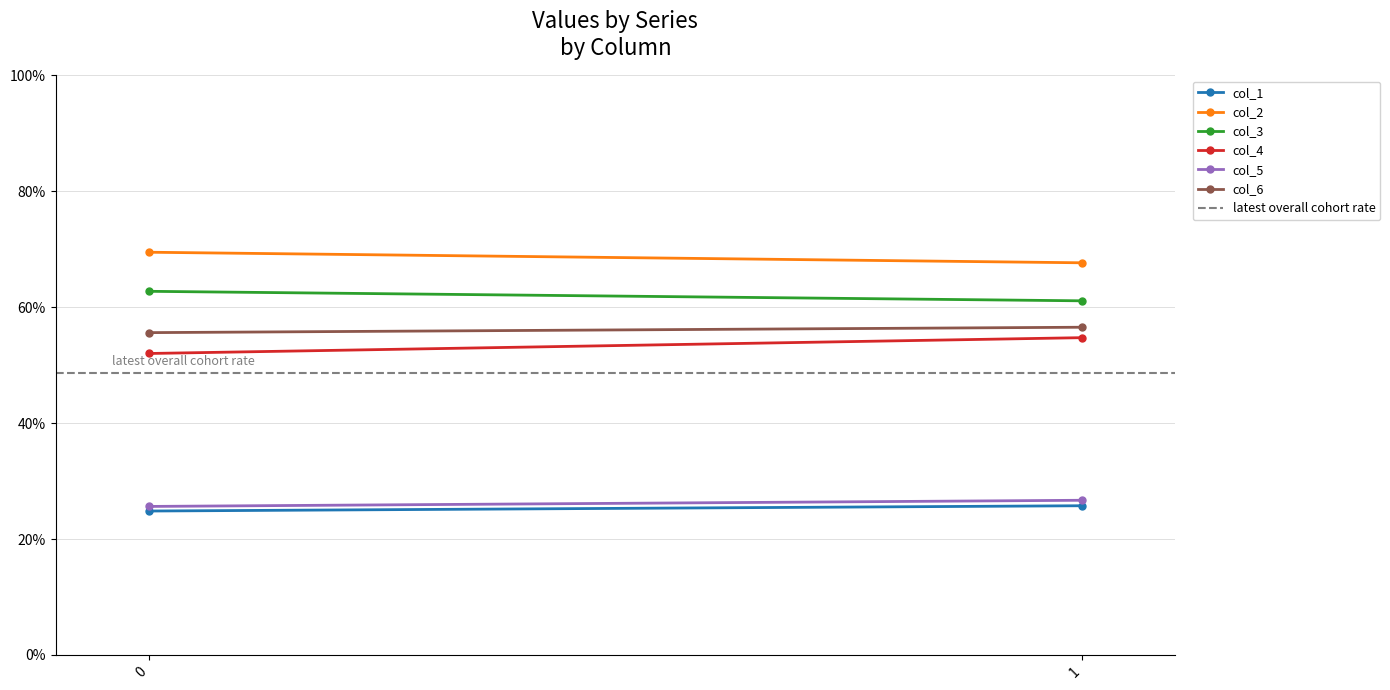

What is the maximum value for col_1?

25.7